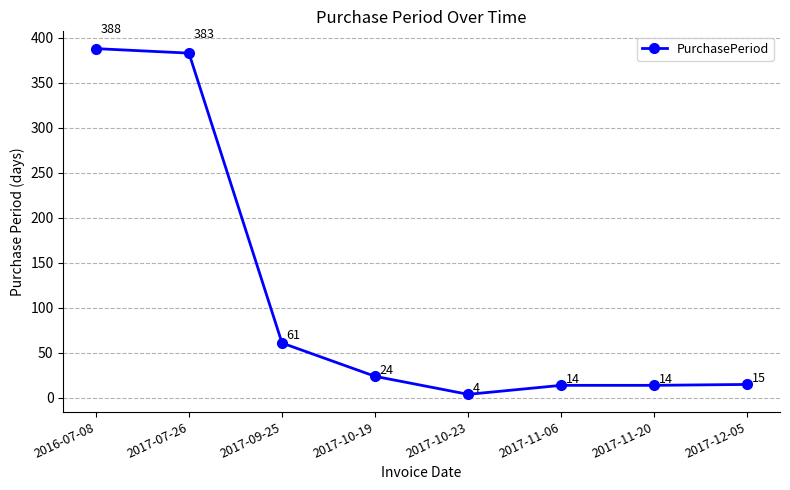

Reading right to left, what are all the values shown in this chart?

2017-12-05=15	2017-11-20=14	2017-11-06=14	2017-10-23=4	2017-10-19=24	2017-09-25=61	2017-07-26=383	2016-07-08=388